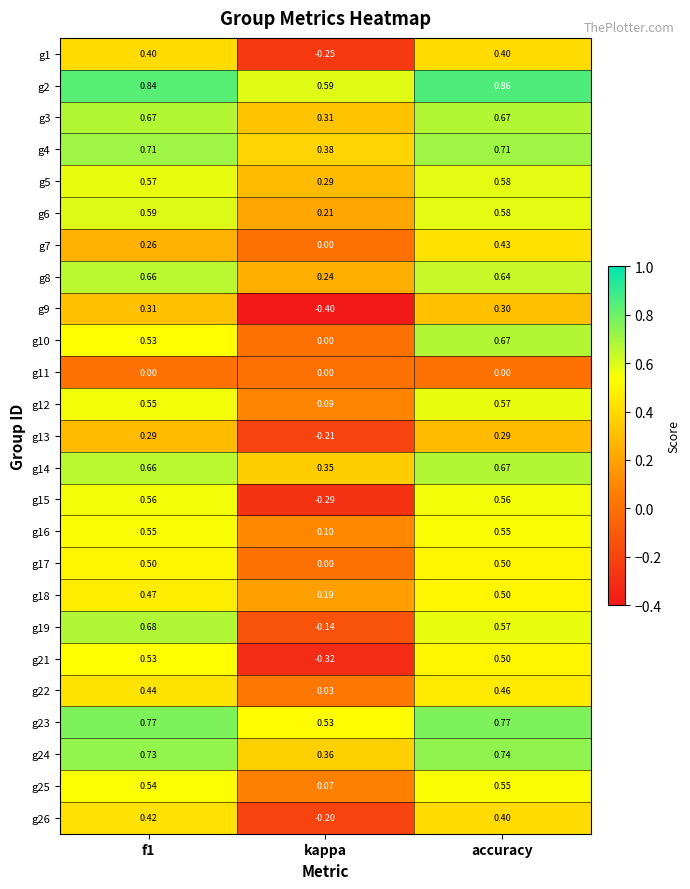

Is the value of g14 at f1 greater than the value of g4 at accuracy?

No